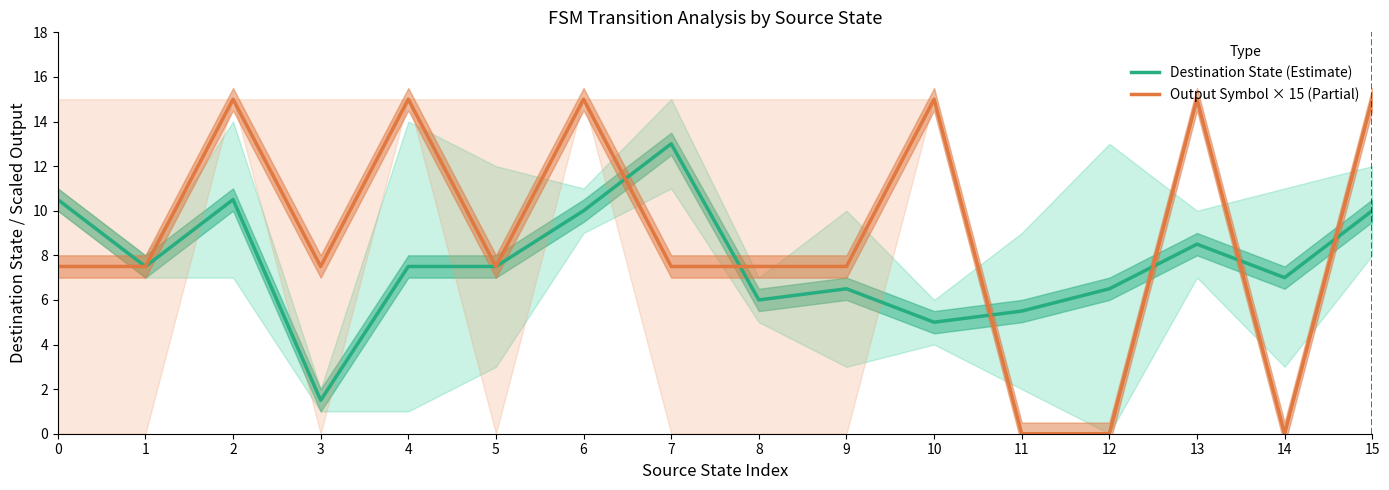

Reading right to left, list all the values displayed in this chart.

Destination State (Estimate): 15=10.0	14=7.0	13=8.5	12=6.5	11=5.5	10=5.0	9=6.5	8=6.0	7=13.0	6=10.0	5=7.5	4=7.5	3=1.5	2=10.5	1=7.5	0=10.5
Output Symbol × 15 (Partial): 15=15.0	14=0.0	13=15.0	12=0.0	11=0.0	10=15.0	9=7.5	8=7.5	7=7.5	6=15.0	5=7.5	4=15.0	3=7.5	2=15.0	1=7.5	0=7.5